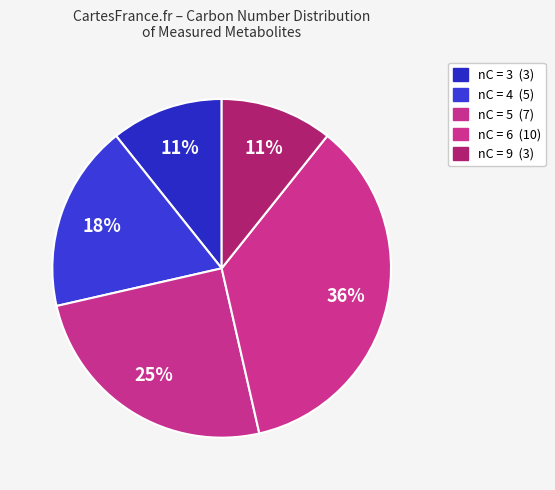

How many slices are in this pie chart?

5